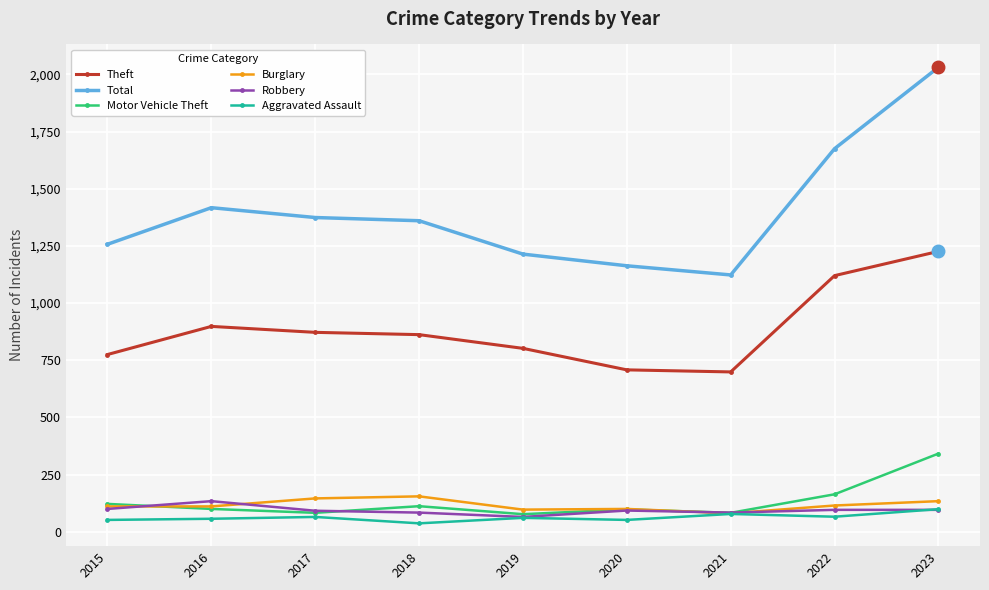

How many distinct data groups are displayed?

6